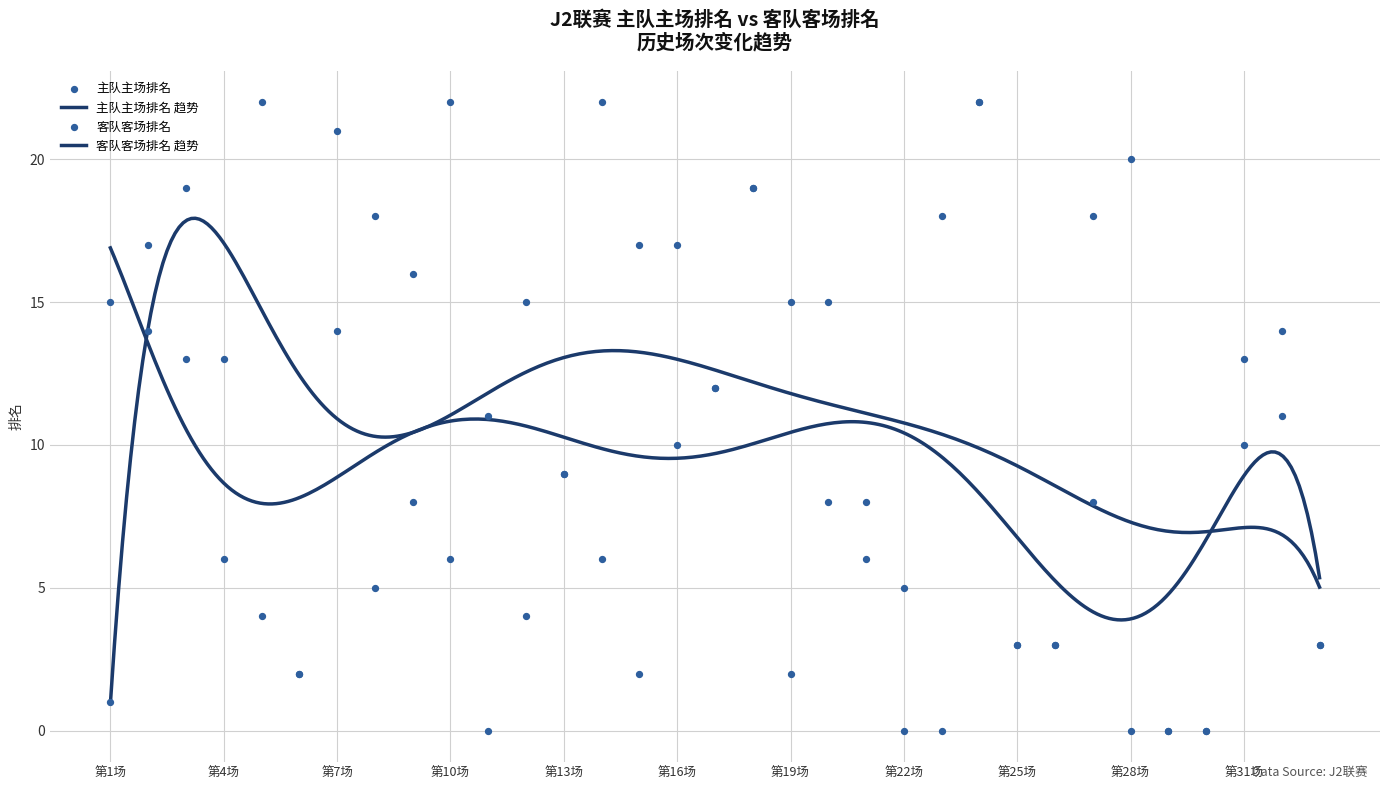

Is the value of 客队客场排名 at 16 greater than the value of 主队主场排名 at 18?

Yes